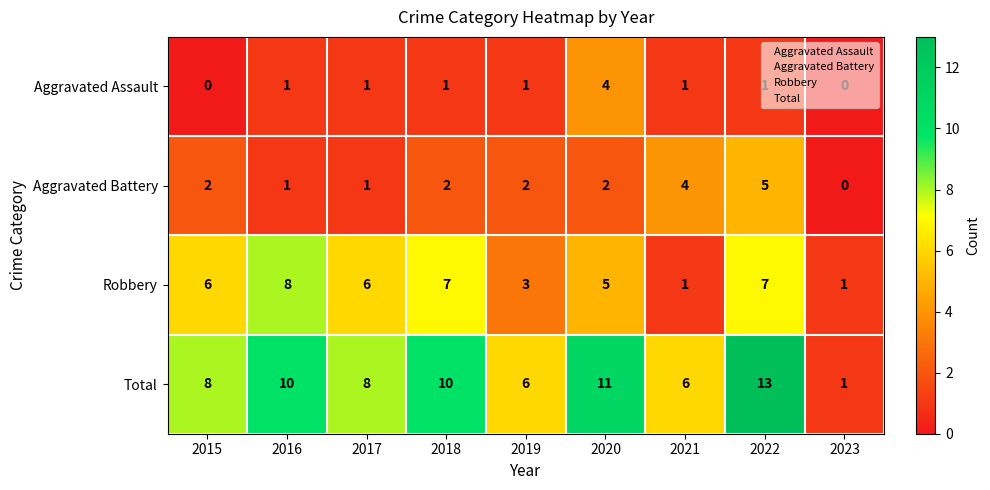

Rank the series at 2015 from lowest to highest value.

Aggravated Assault, Aggravated Battery, Robbery, Total